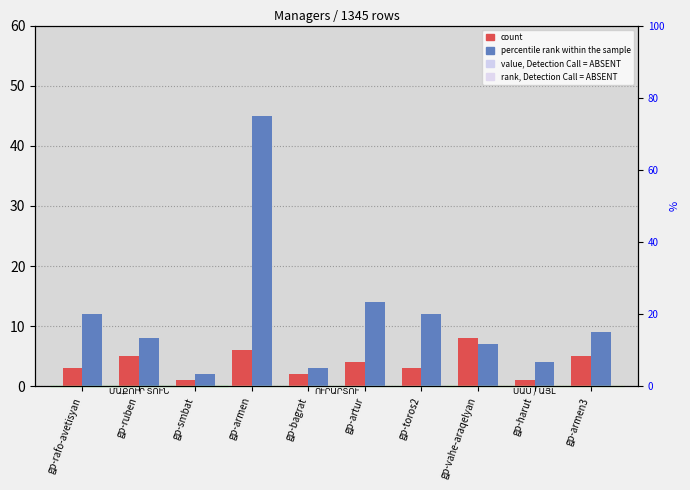

Reading left to right, extract all data points from this chart.

count: gp-rafo-avetisyan=3	gp-ruben=5	gp-smbat=1	gp-armen=6	gp-bagrat=2	gp-artur=4	gp-toros2=3	gp-vahe-araqelyan=8	gp-harut=1	gp-armen3=5
percentile rank within the sample: gp-rafo-avetisyan=12	gp-ruben=8	gp-smbat=2	gp-armen=45	gp-bagrat=3	gp-artur=14	gp-toros2=12	gp-vahe-araqelyan=7	gp-harut=4	gp-armen3=9